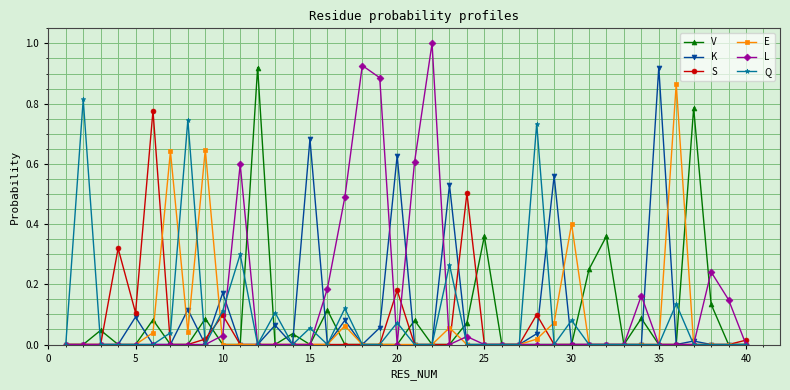

True or false: V has more than 2 interior local peaks.

True